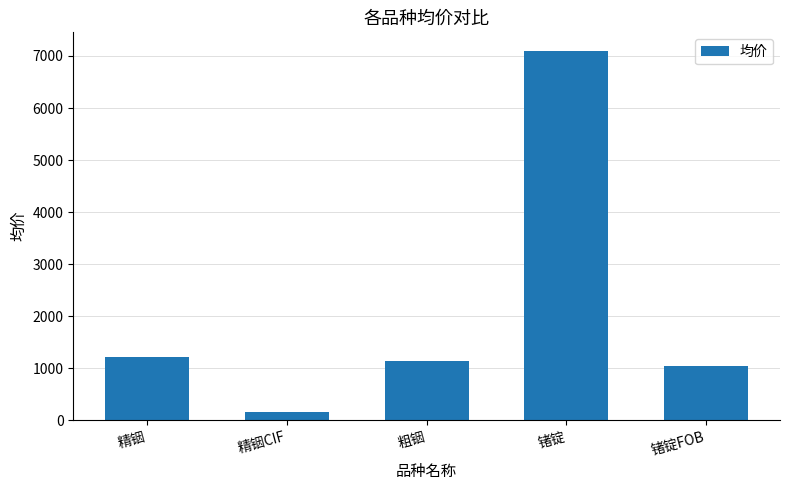

Between 精铟 and 锗锭FOB, which is larger?

精铟